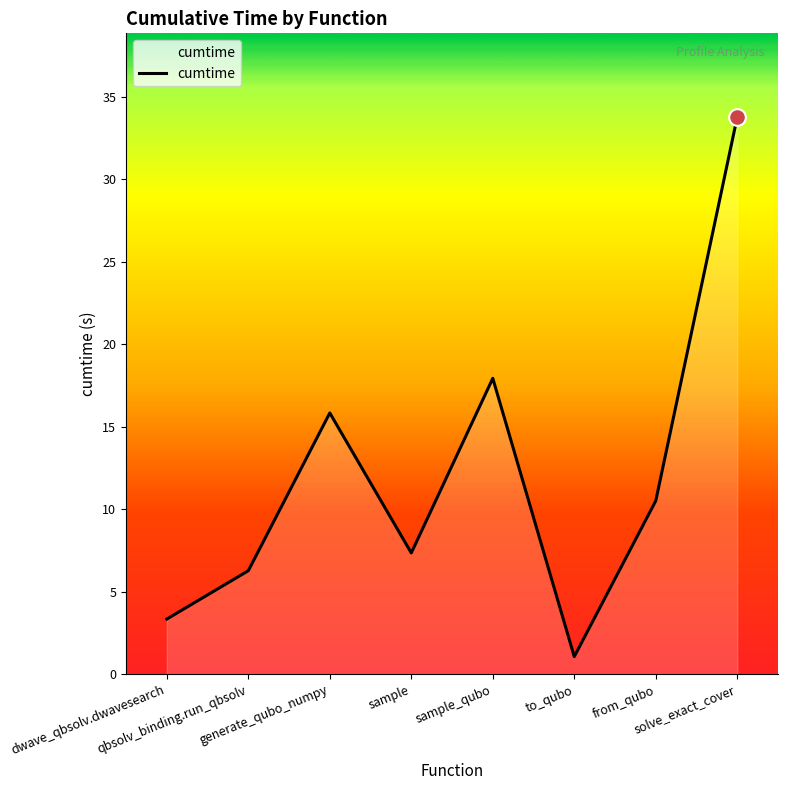

How many interior local peaks (higher than both neighbors) does the data have?

2